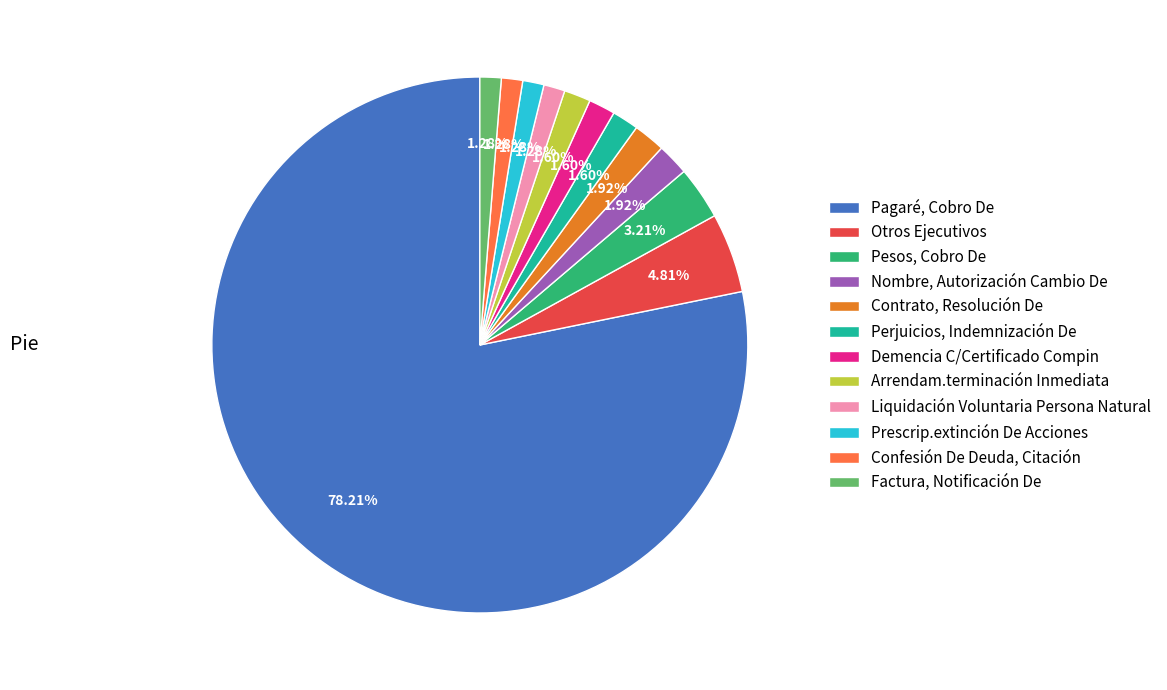

Approximately how many times larger is the value at Perjuicios, Indemnización De compared to Arrendam.terminación Inmediata?

1.0